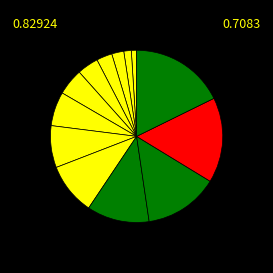

How many slices are in this pie chart?

13